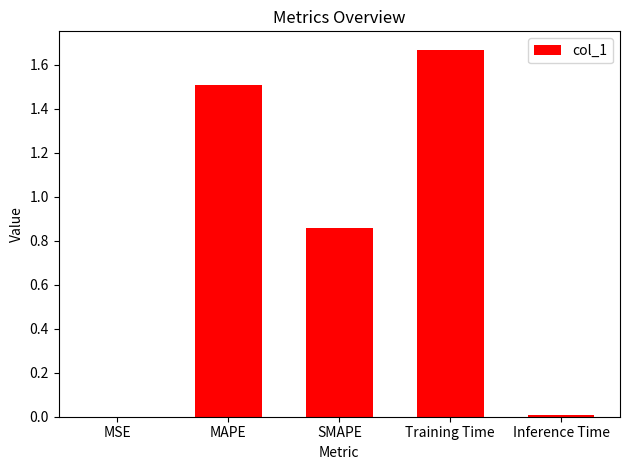

What is the change in value from SMAPE to Training Time?

+0.8